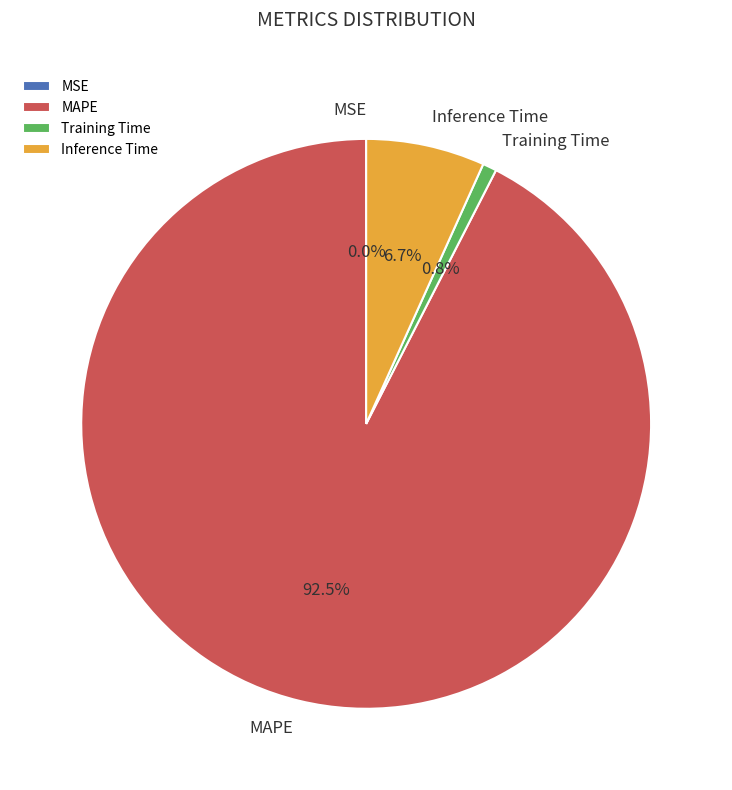

What is the largest slice in the pie chart?

MAPE